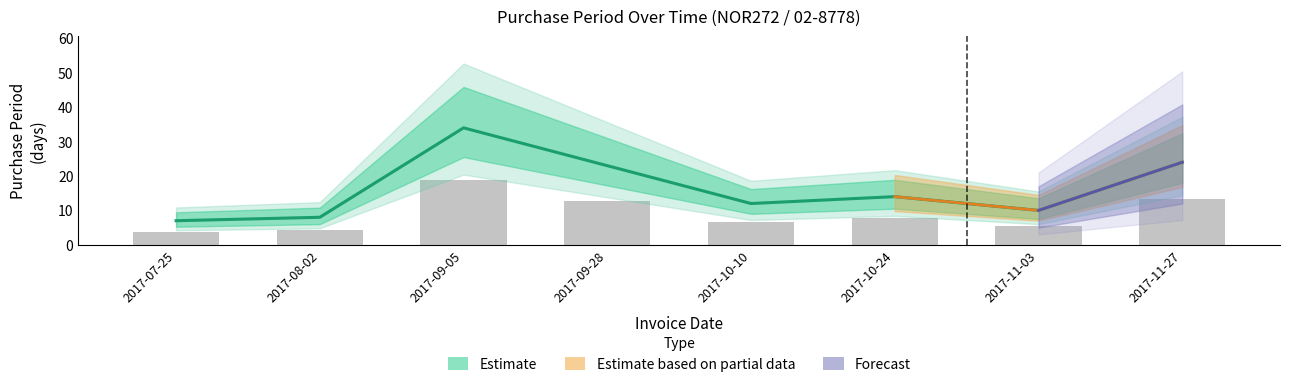

How many data points are above 7?

4